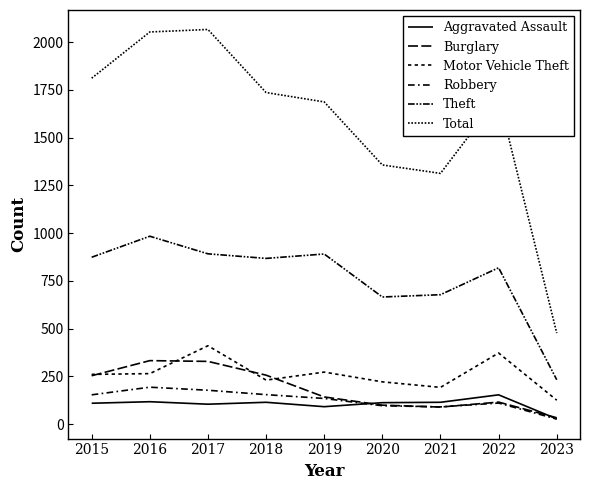

Where does the Burglary series first go above 143?

2015